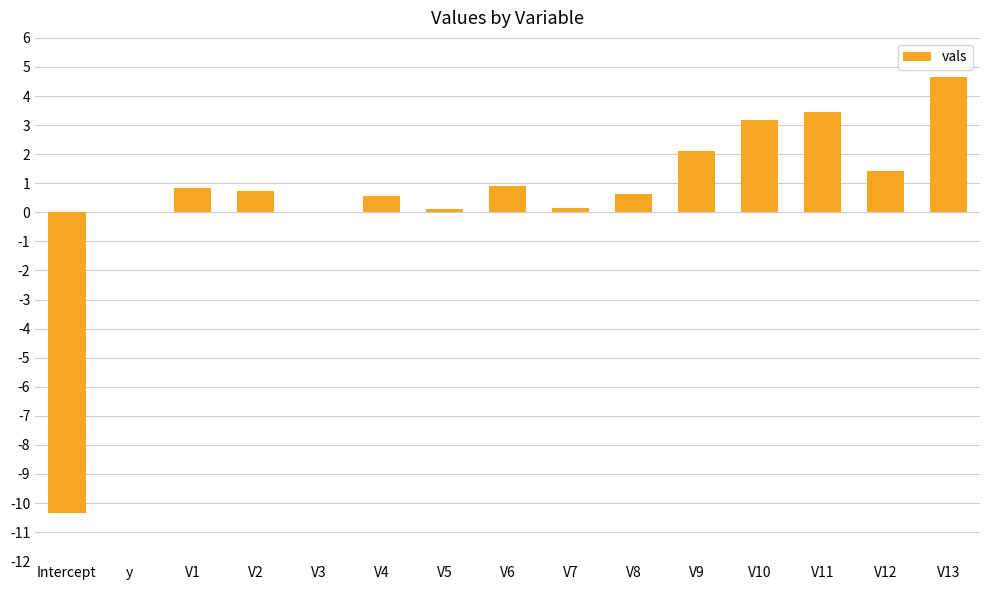

What is the maximum value shown in the chart?

4.7